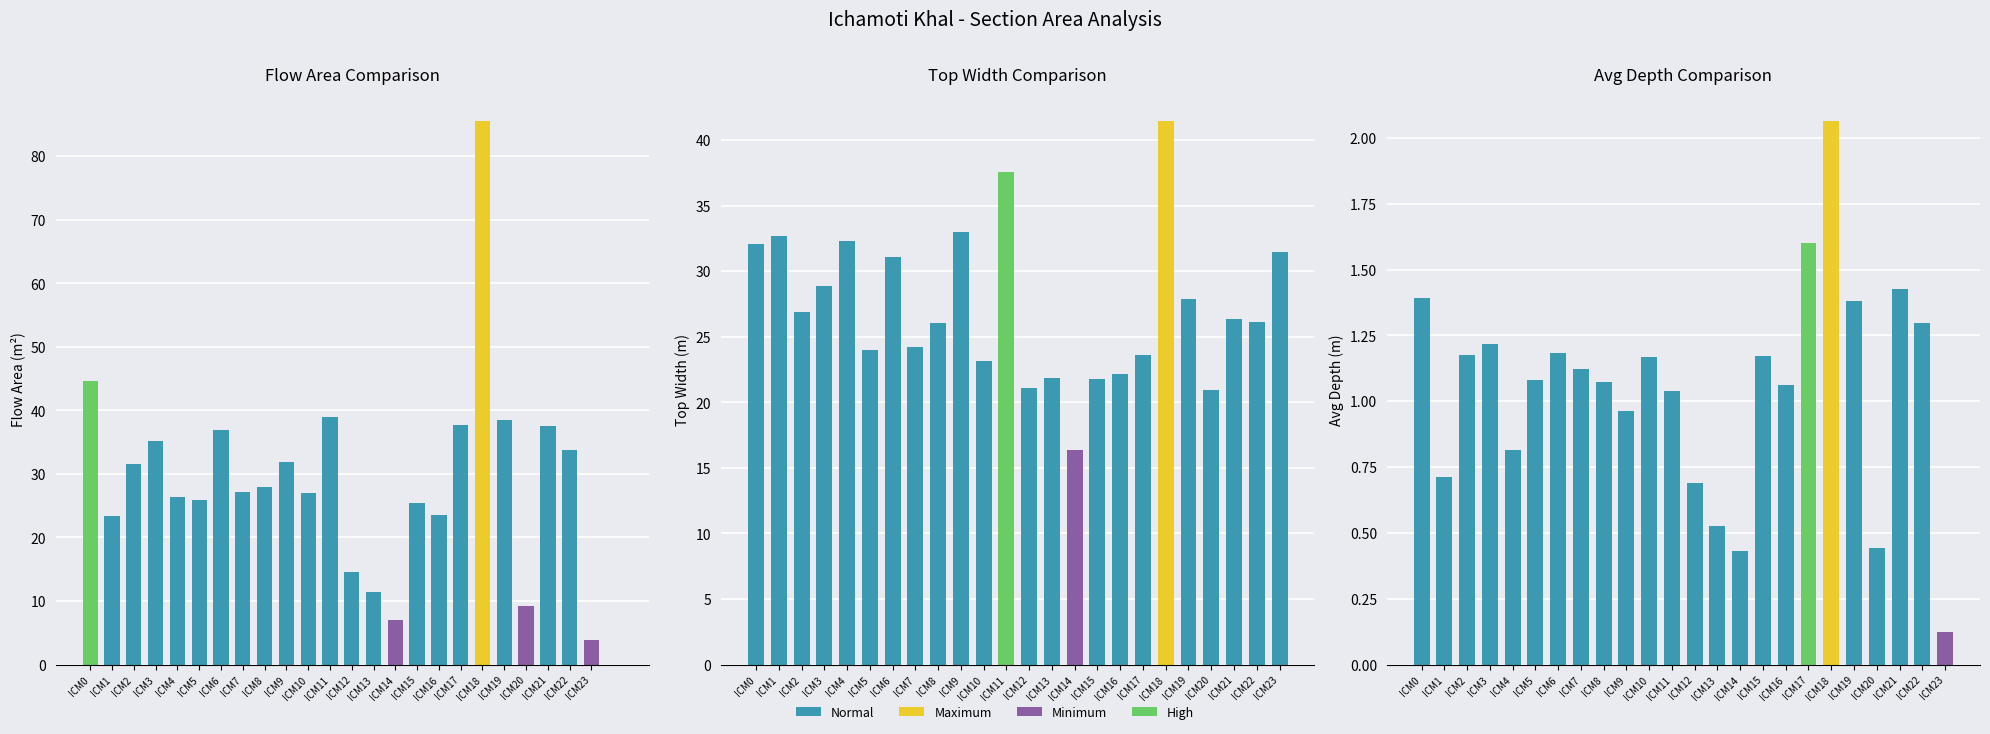

What is the difference between the top_width values at ICM21 and ICM18?

15.1